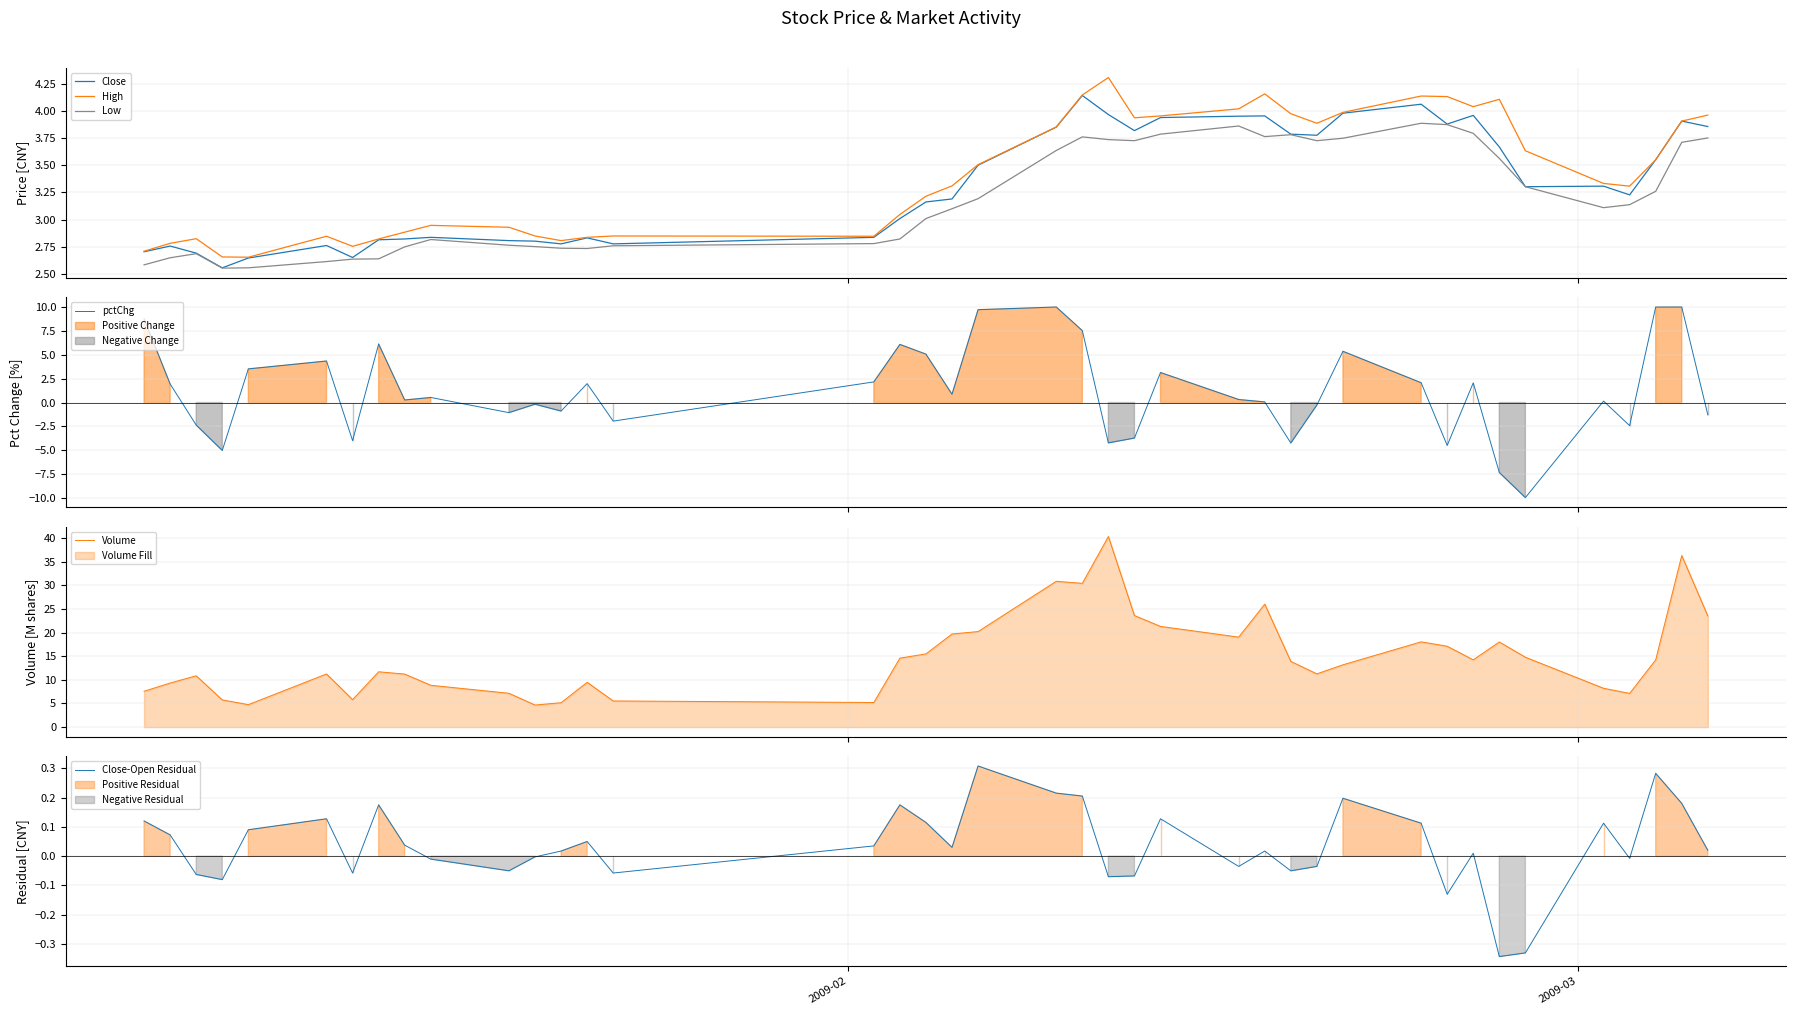

What is the maximum value for High?

4.3